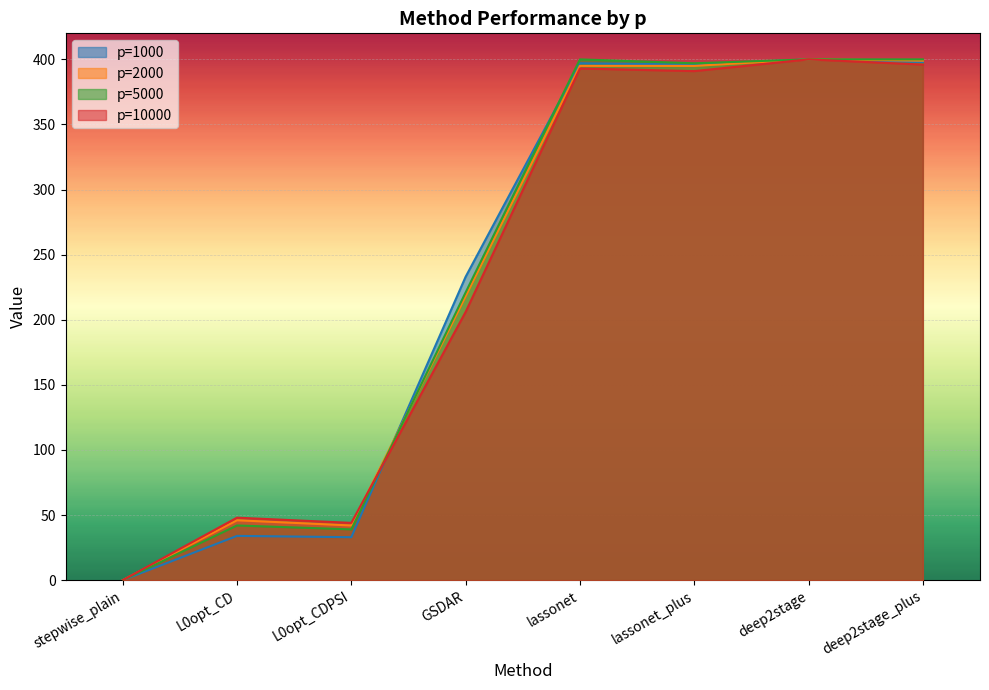

What is the difference between the second highest and minimum values in the p=5000 series?

400